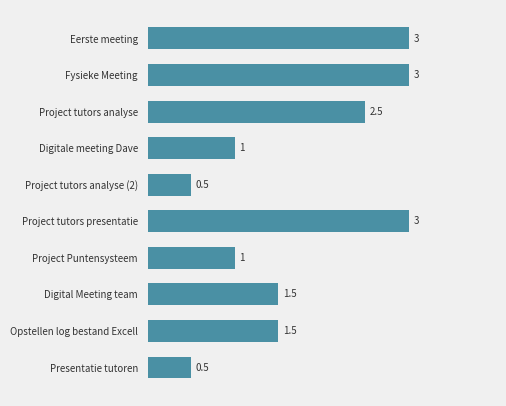

What is the value of the 2nd bar from the top?

3.0